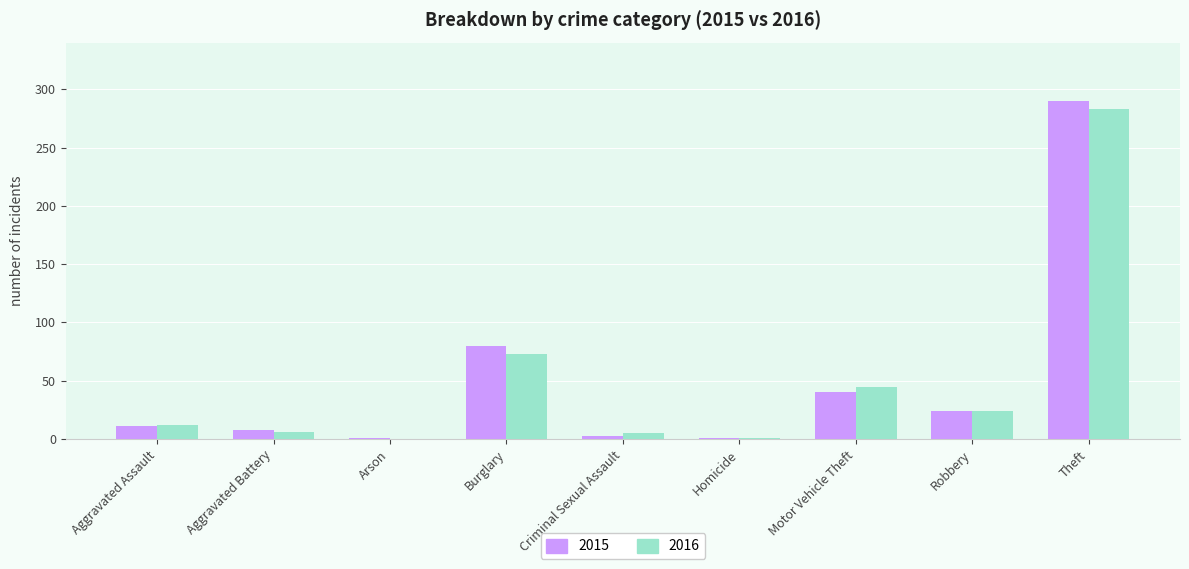

At which category is the sum across all series the highest?

Theft